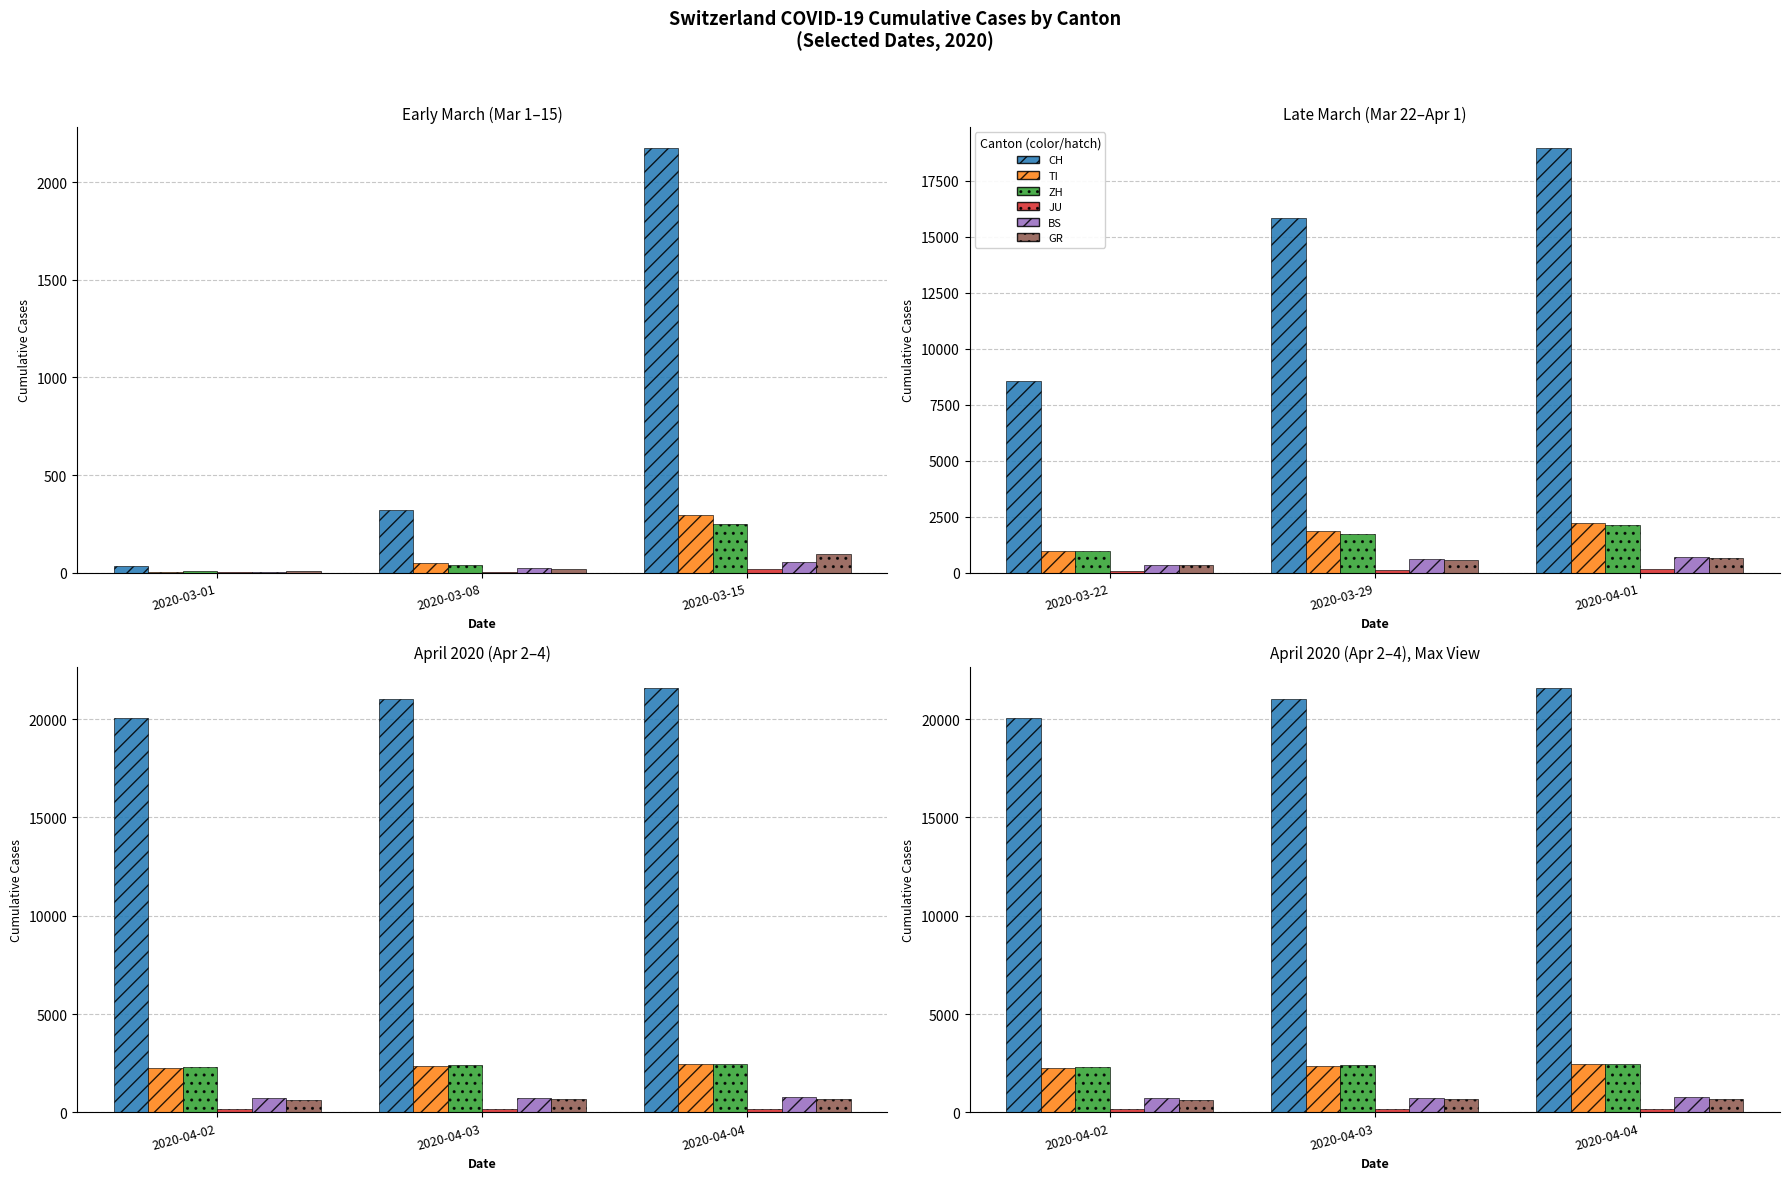

What are all the series names shown in the legend?

CH, TI, ZH, JU, BS, GR